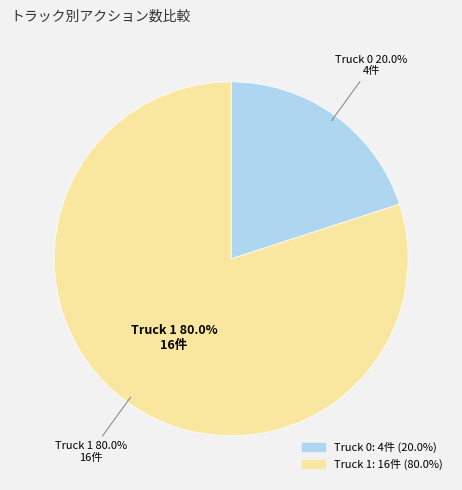

Is Truck 0 the majority of the pie?

No